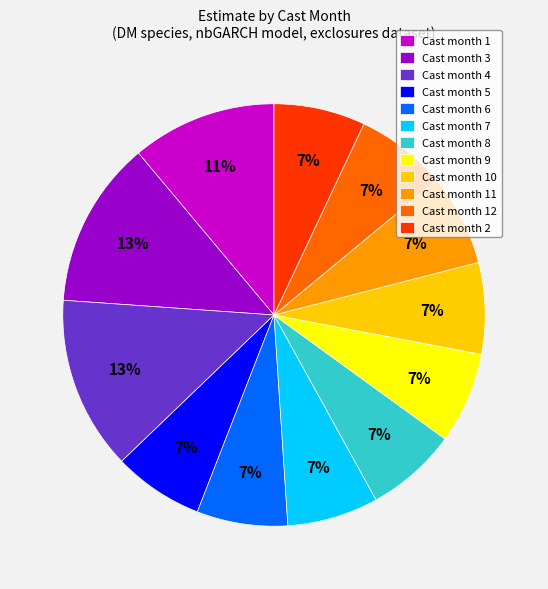

Is there any slice that represents more than half of the pie?

No